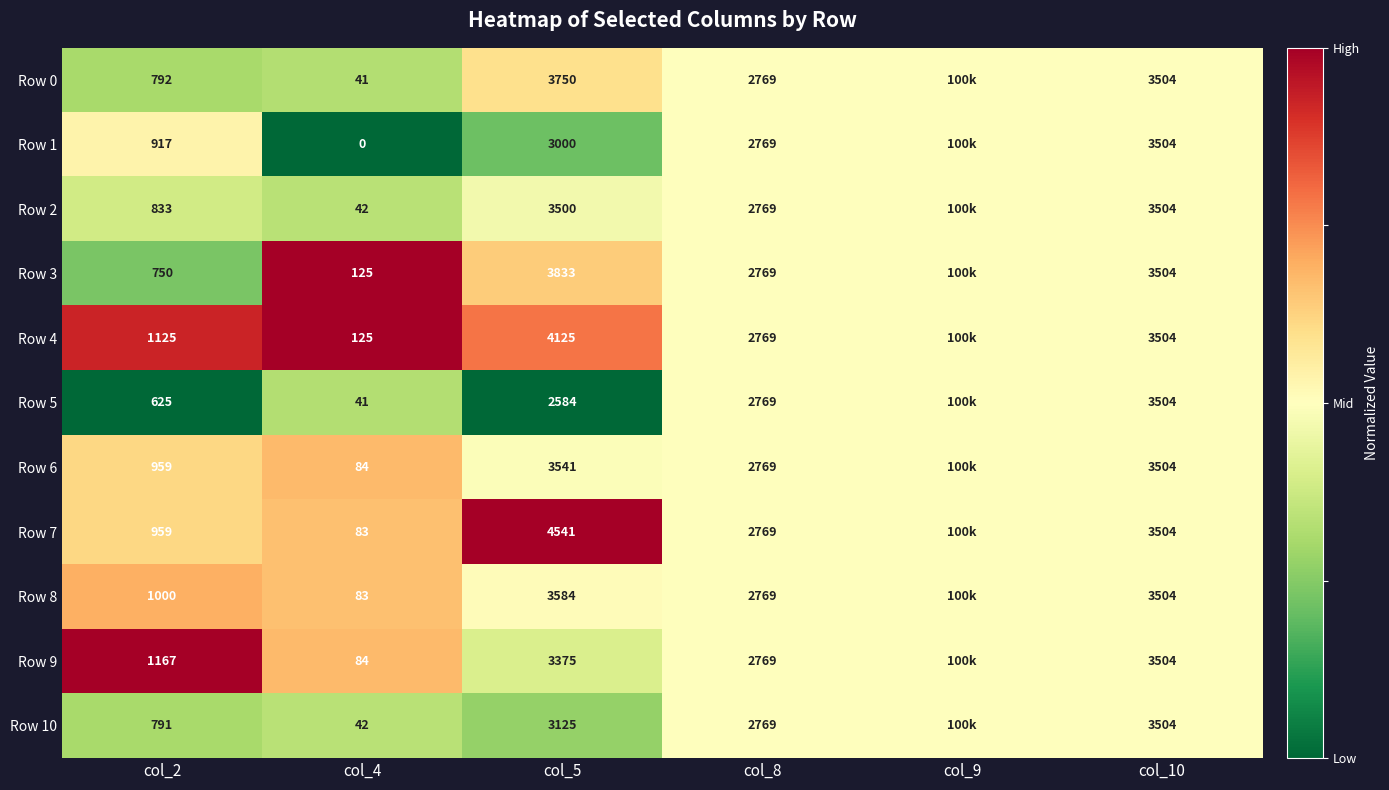

Between col_2 and col_4, which series saw the biggest shift?

Row 9